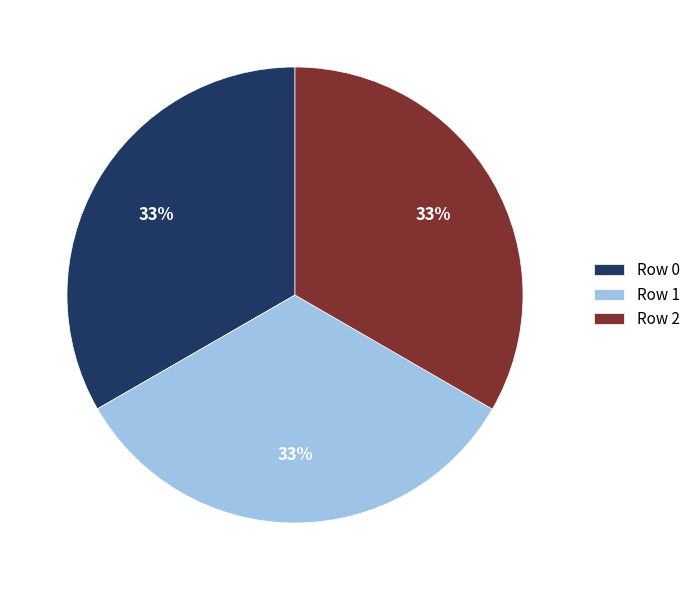

How many slices are in this pie chart?

3